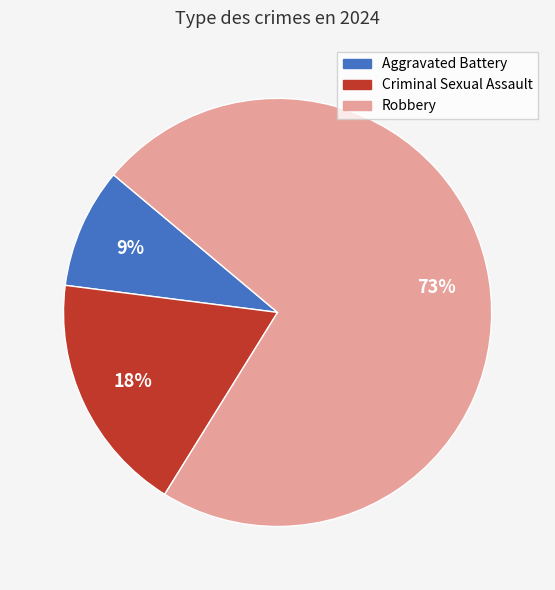

To the nearest percent, what is the difference between the largest and smallest slice percentages?

64%